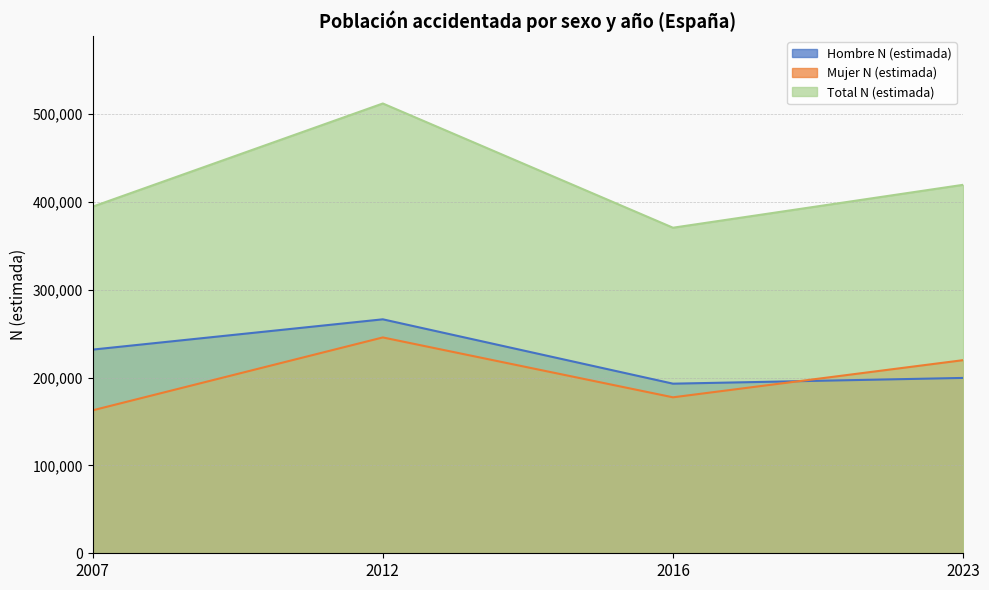

What is the lowest value of the Total N (estimada) series?

370525